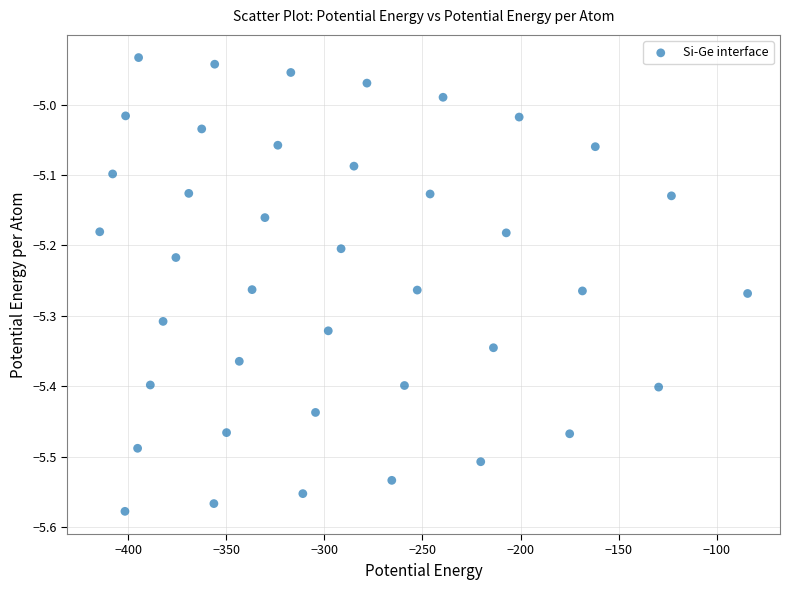

What is the range of X values (max minus min)?

330.2